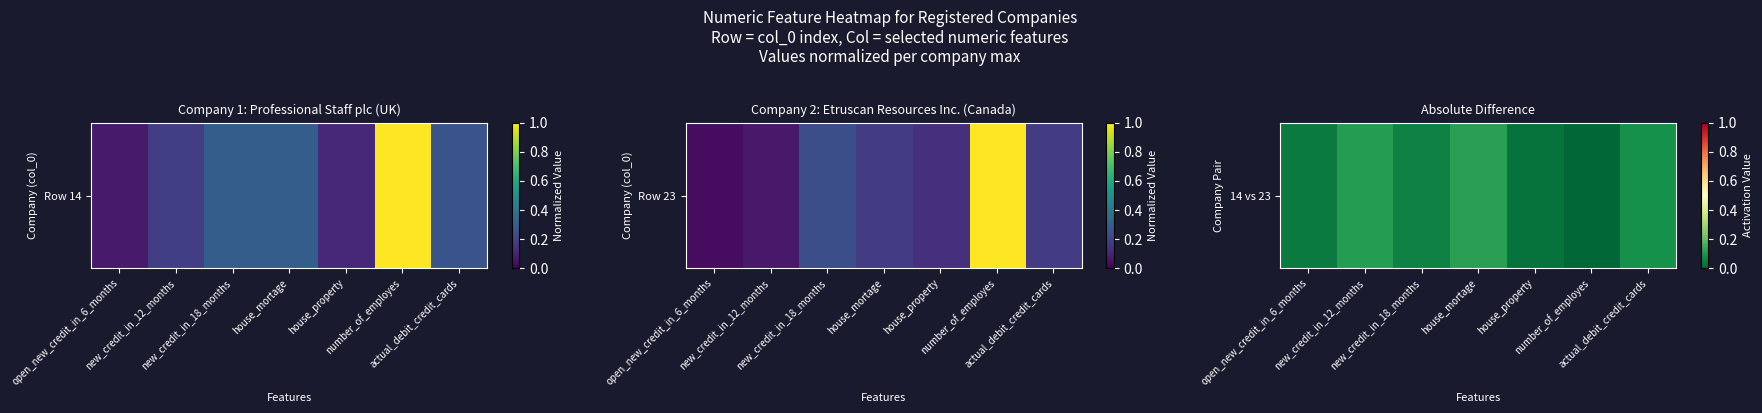

At which label is the value closest to 0?

number_of_employes